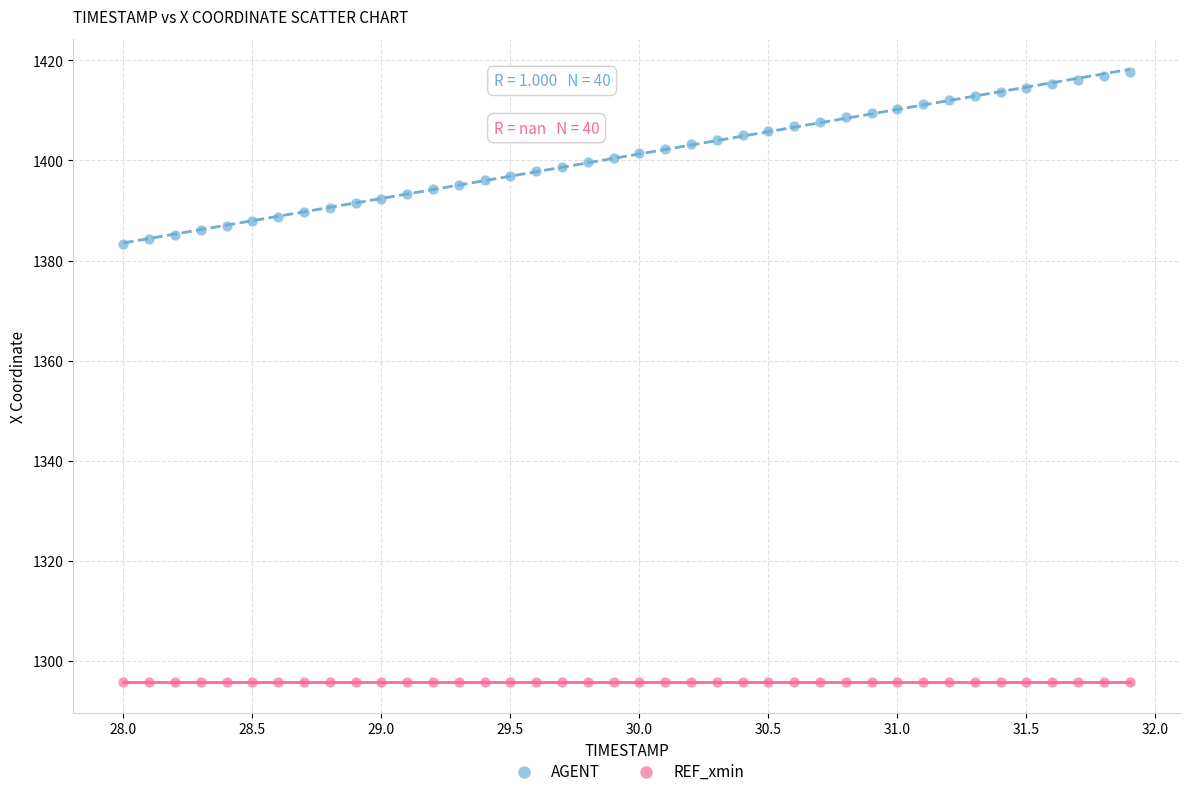

Which series reaches the maximum Y coordinate?

AGENT